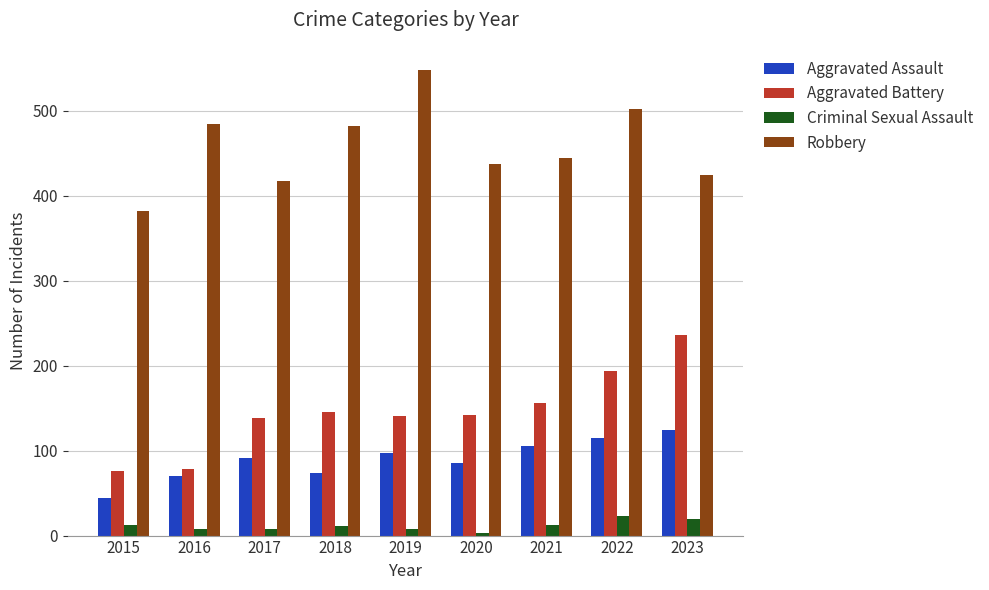

At which label does Aggravated Battery first exceed 142?

2018